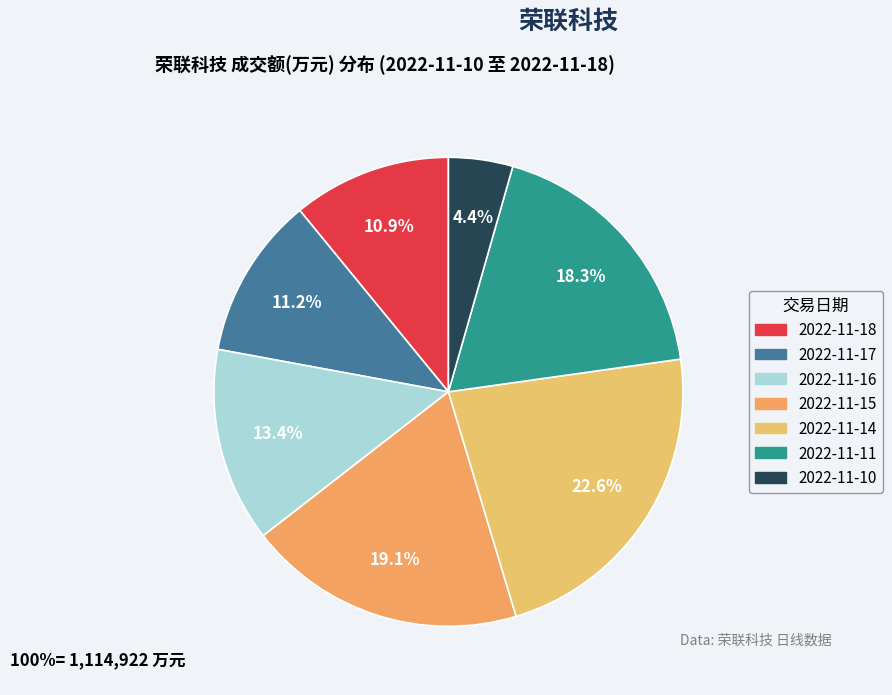

Which slice is the largest?

2022-11-14